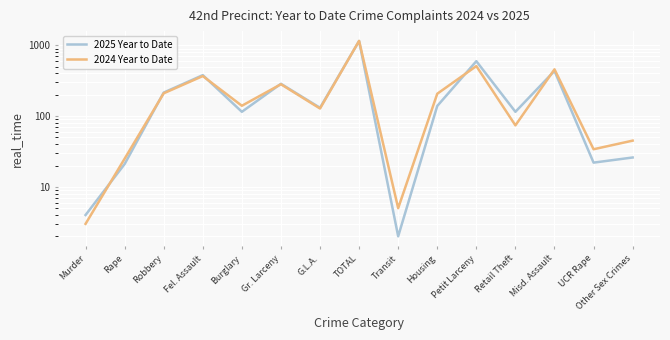

What is the approximate value of 2024 Year to Date at Gr. Larceny, to the nearest 10?

280